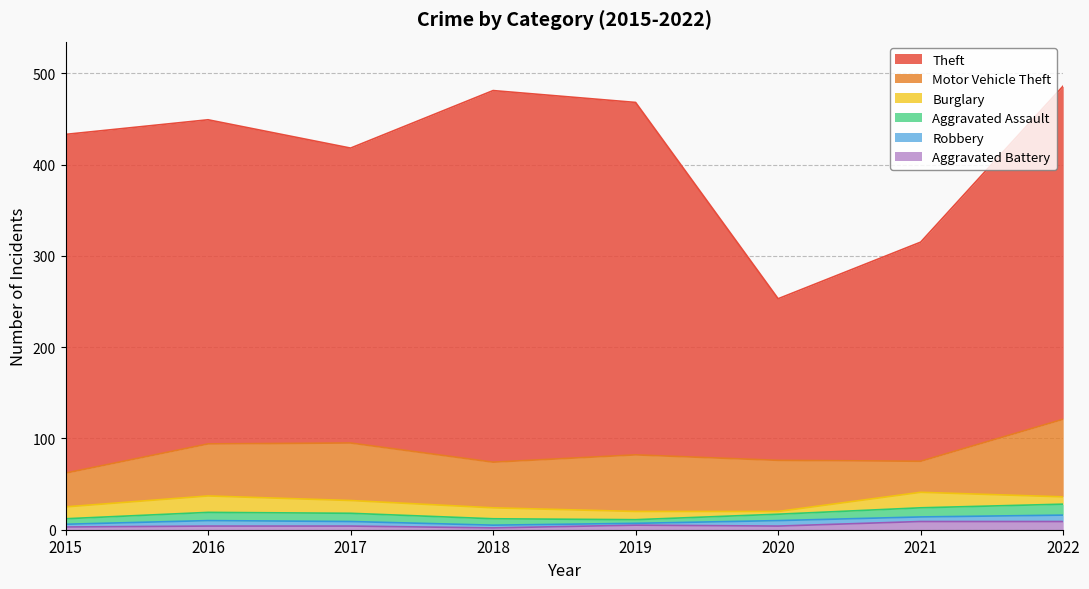

Is it true that Burglary equals 4 at 2016?

False